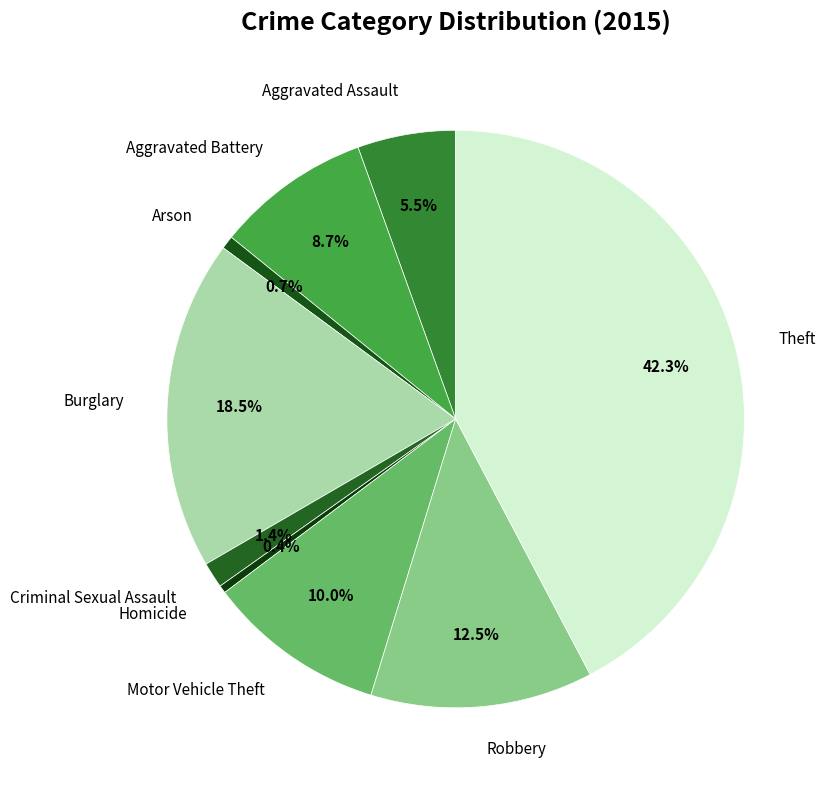

How many slices are in this pie chart?

9